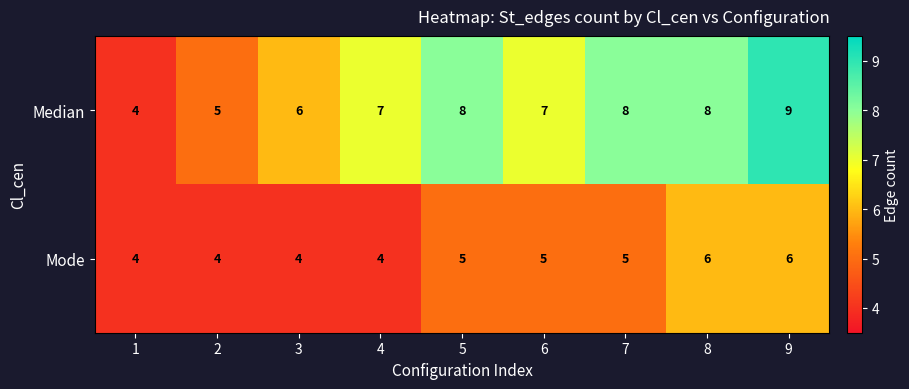

Rank the series by their average value, from highest to lowest.

Median, Mode